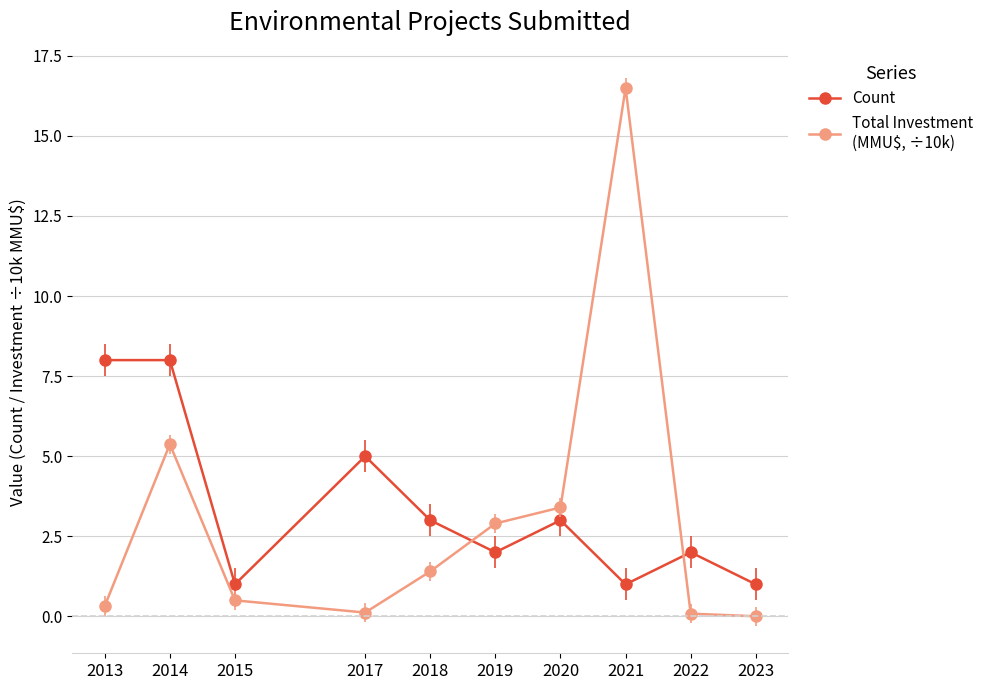

Which category has the highest value across all series?

2021